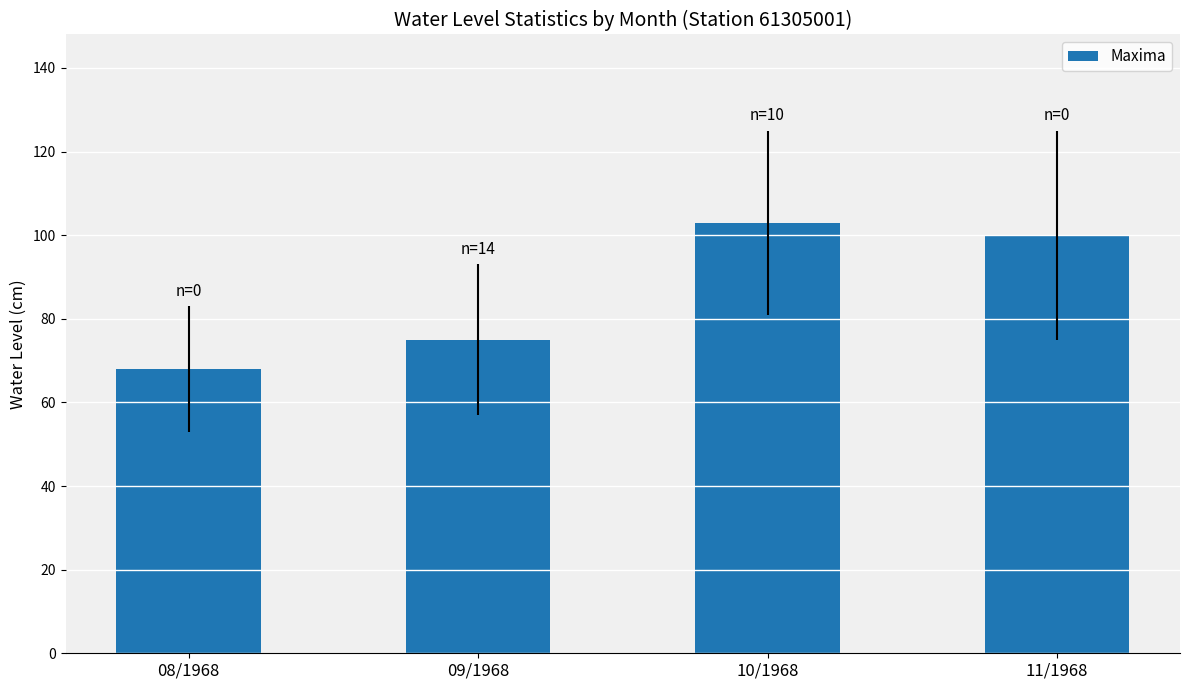

Reading left to right, what are all the values shown in this chart?

08/1968=68	09/1968=75	10/1968=103	11/1968=100